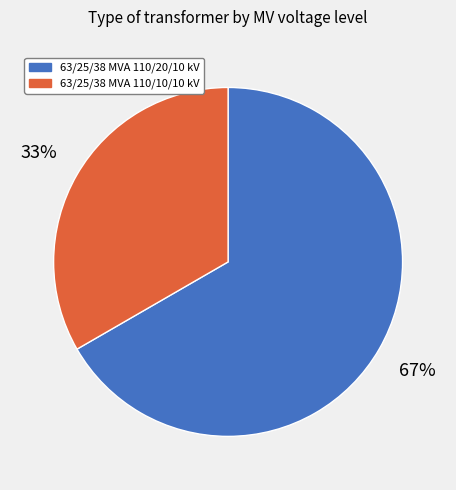

What is the ratio of the value at 63/25/38 MVA 110/10/10 kV to the value at 63/25/38 MVA 110/20/10 kV?

0.5